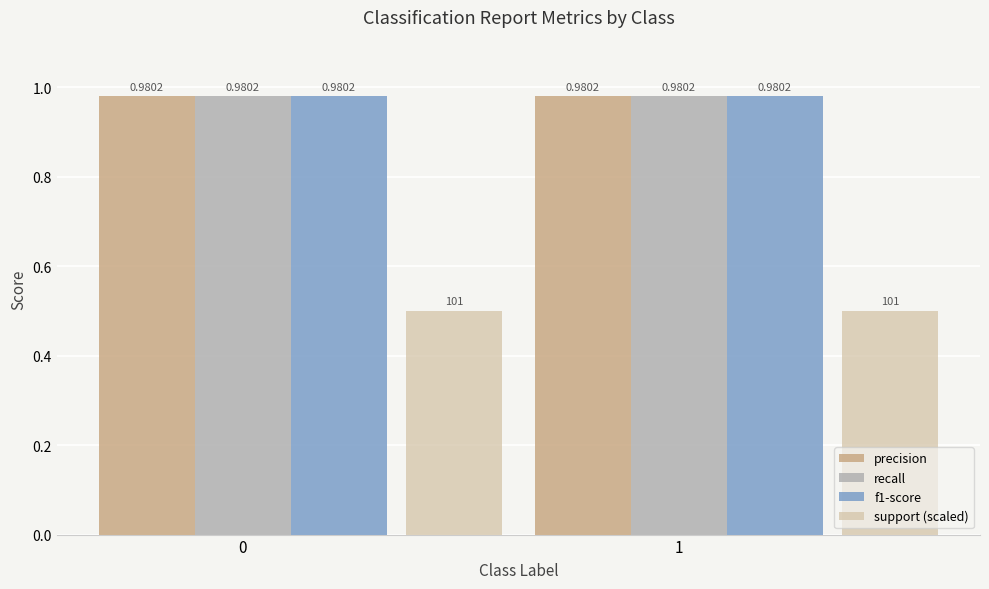

What is the sum of the f1-score values at 1 and 0?

2.0